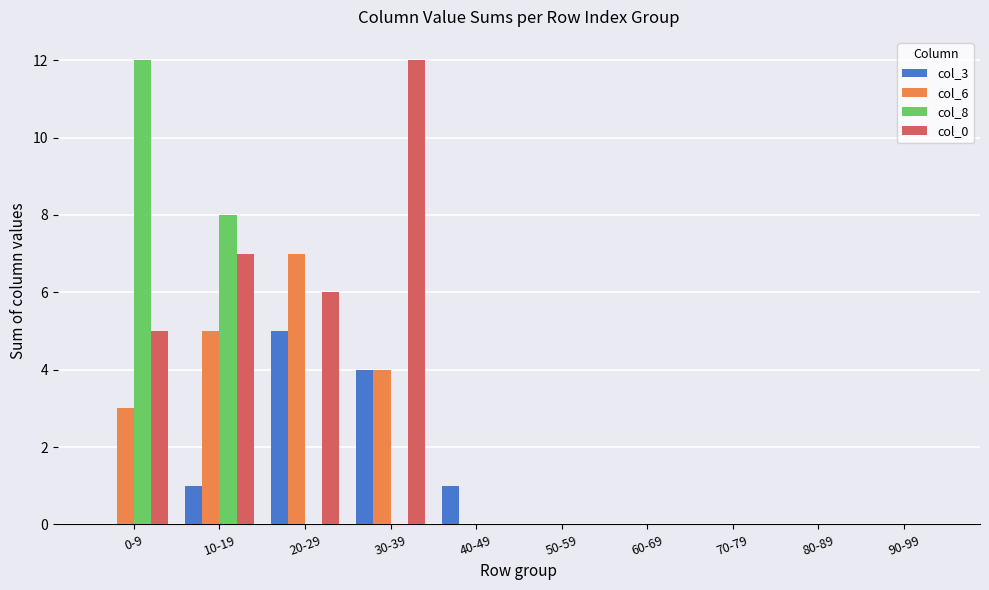

Is the value of col_6 at 0-9 greater than the value of col_0 at 0-9?

No